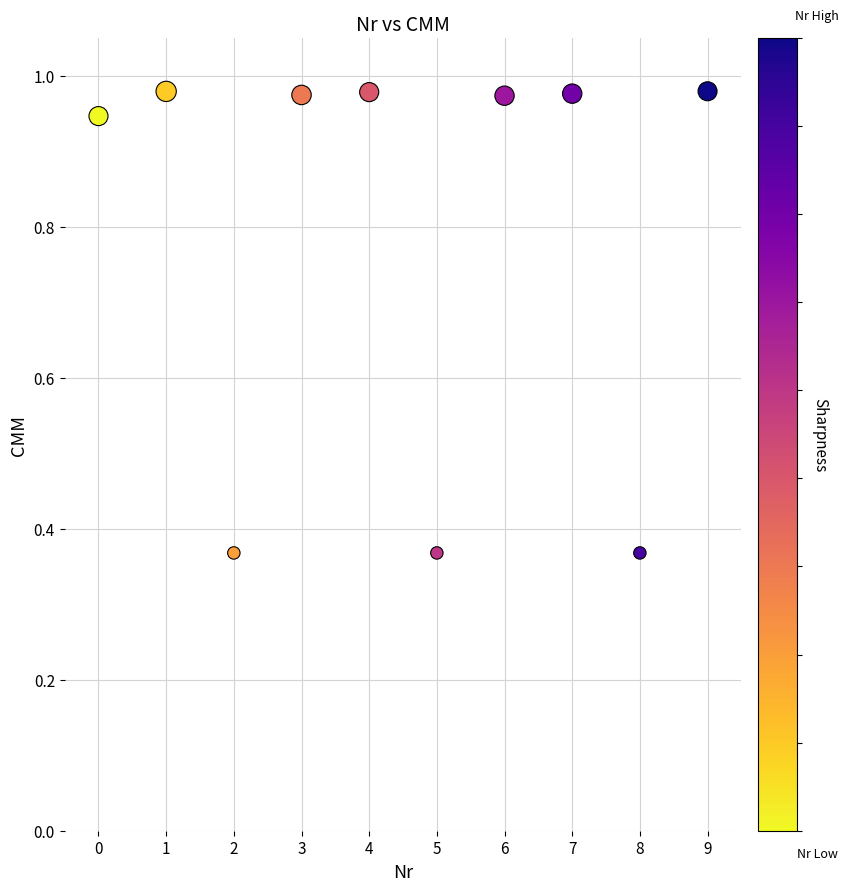

What is the average Y value?

0.8